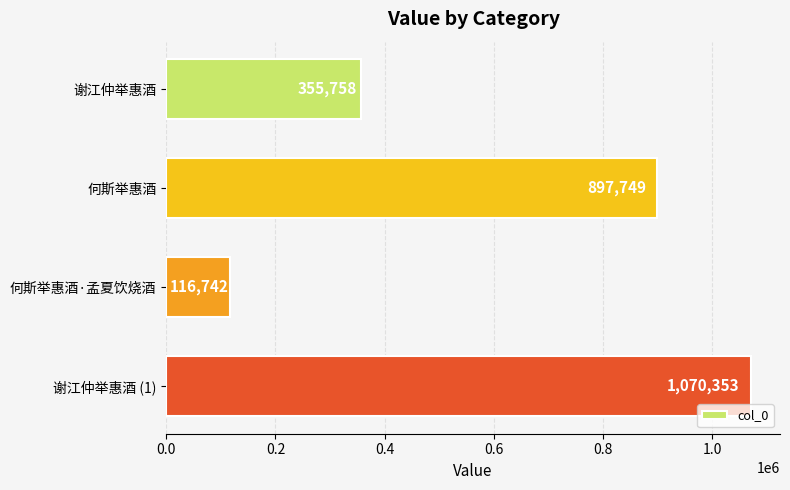

Between 何斯举惠酒·孟夏饮烧酒 and 何斯举惠酒, which is larger?

何斯举惠酒